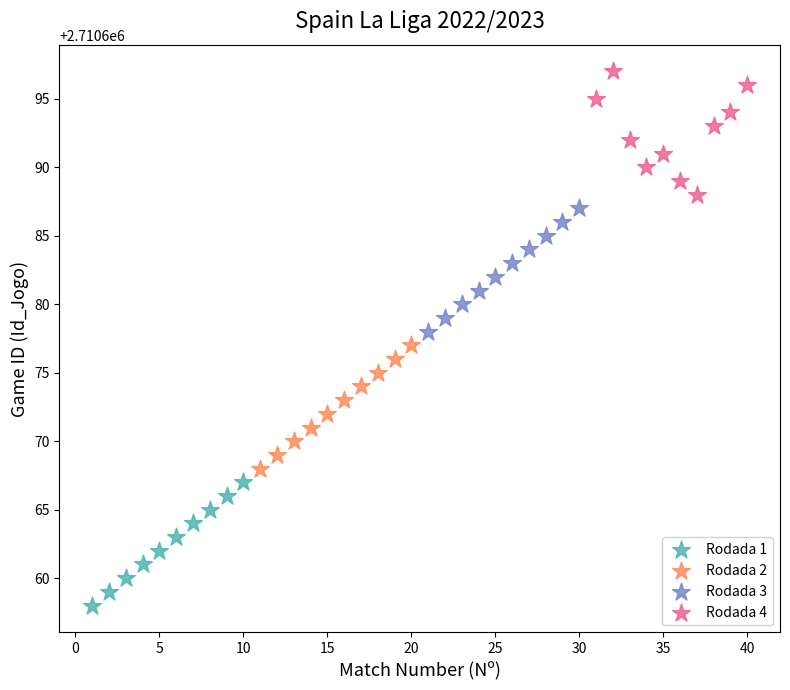

Which series contains the highest Y value?

Rodada 4